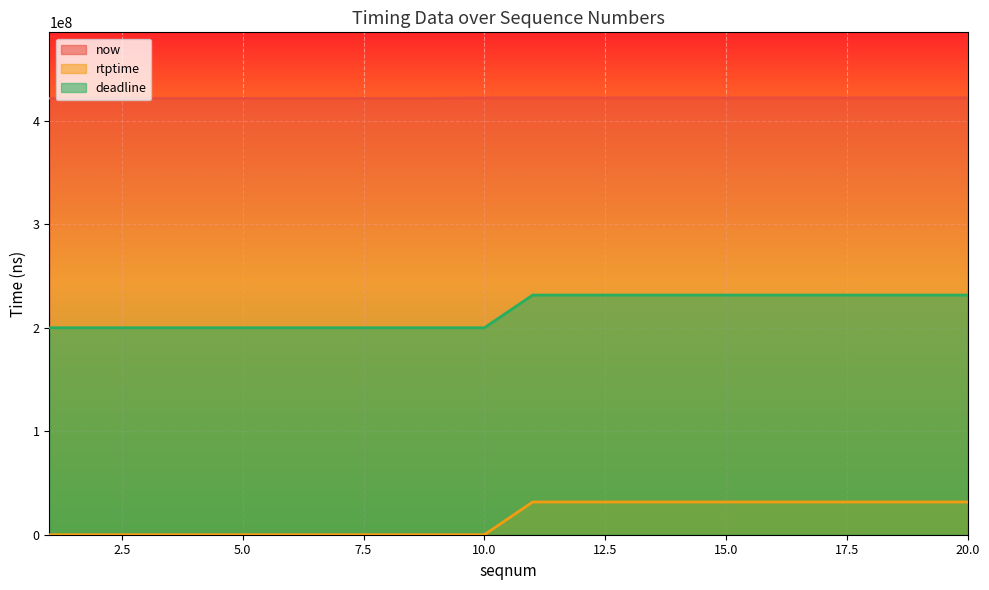

List the series in order of their peak value, lowest first.

rtptime, deadline, now